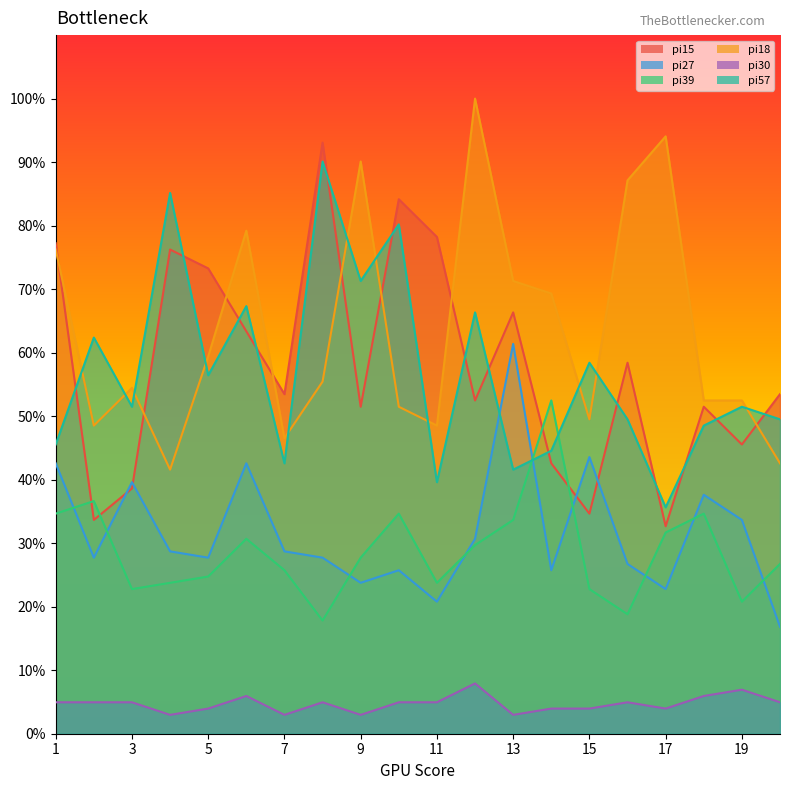

Which category has the highest value in the pi57 series?

8